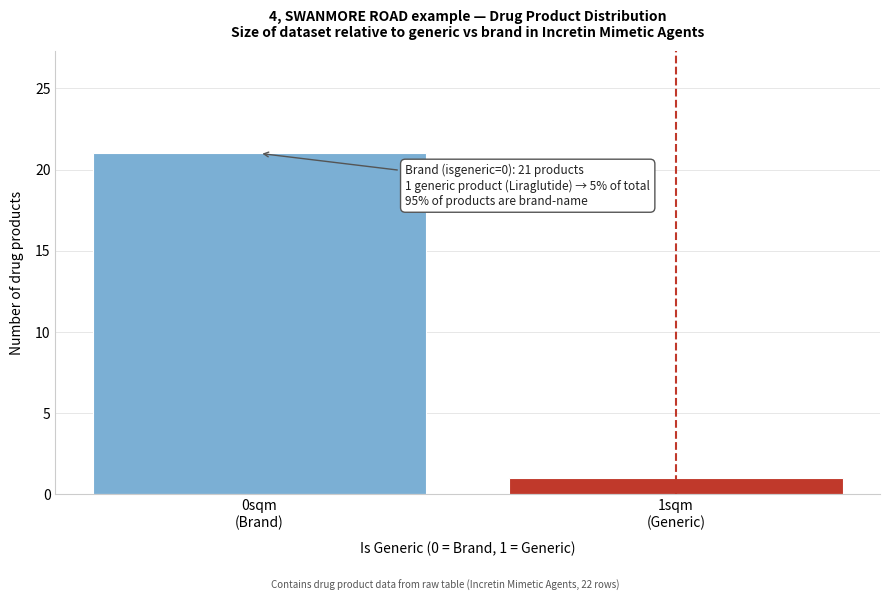

Reading left to right, extract all data points from this chart.

21	1